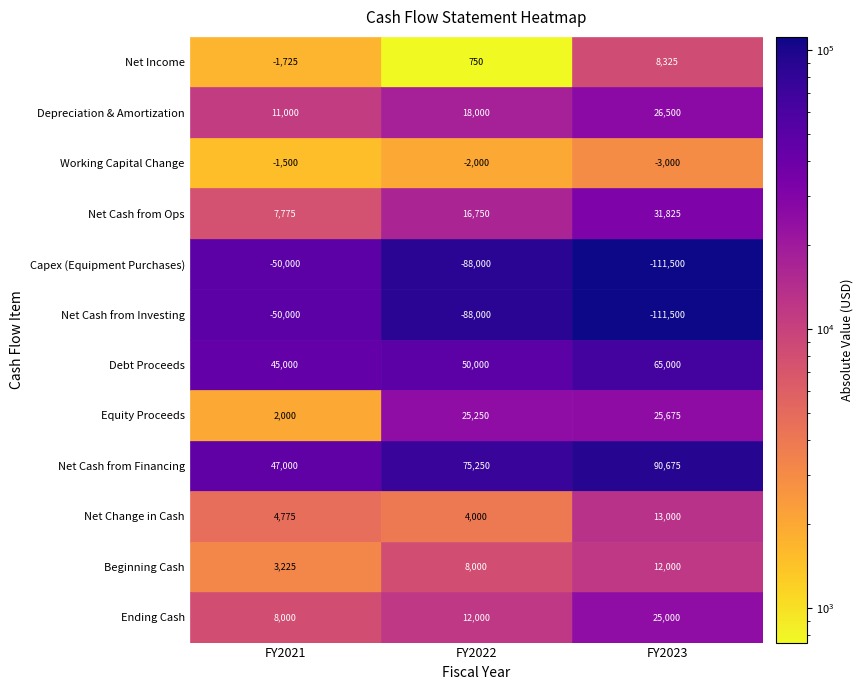

At which category is the sum across all series the highest?

2